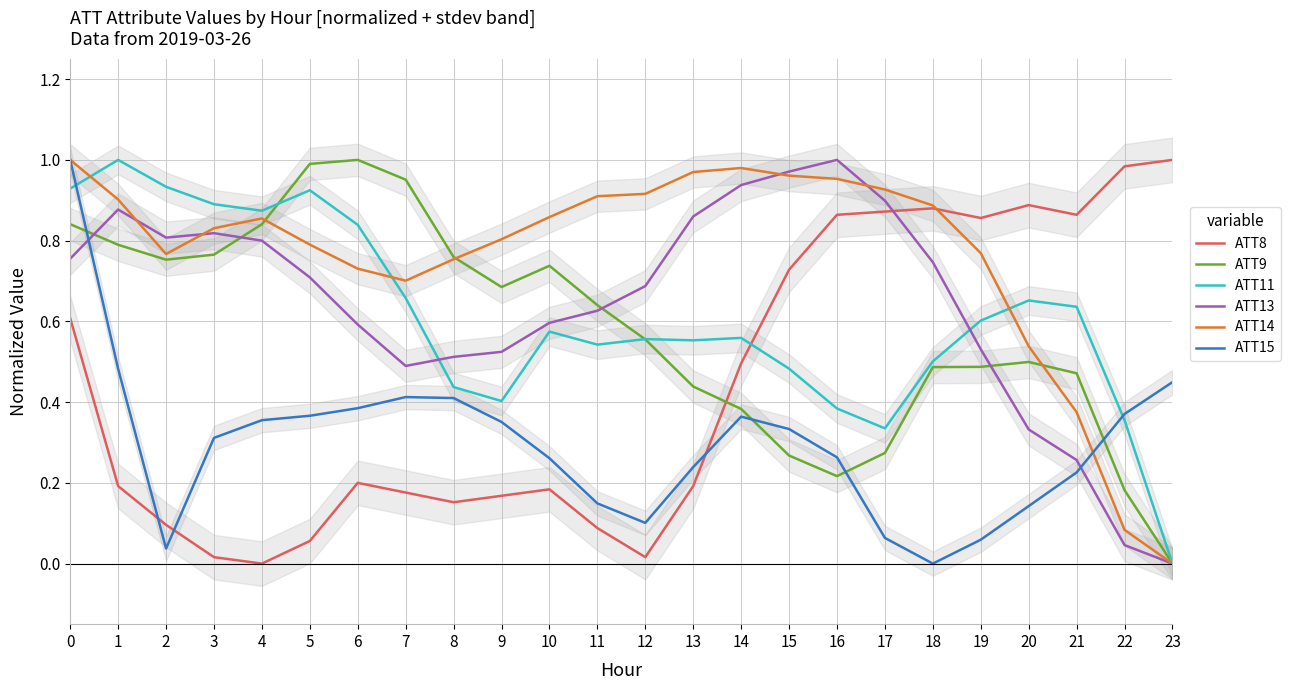

What is the highest value of the ATT15 series?

1.0